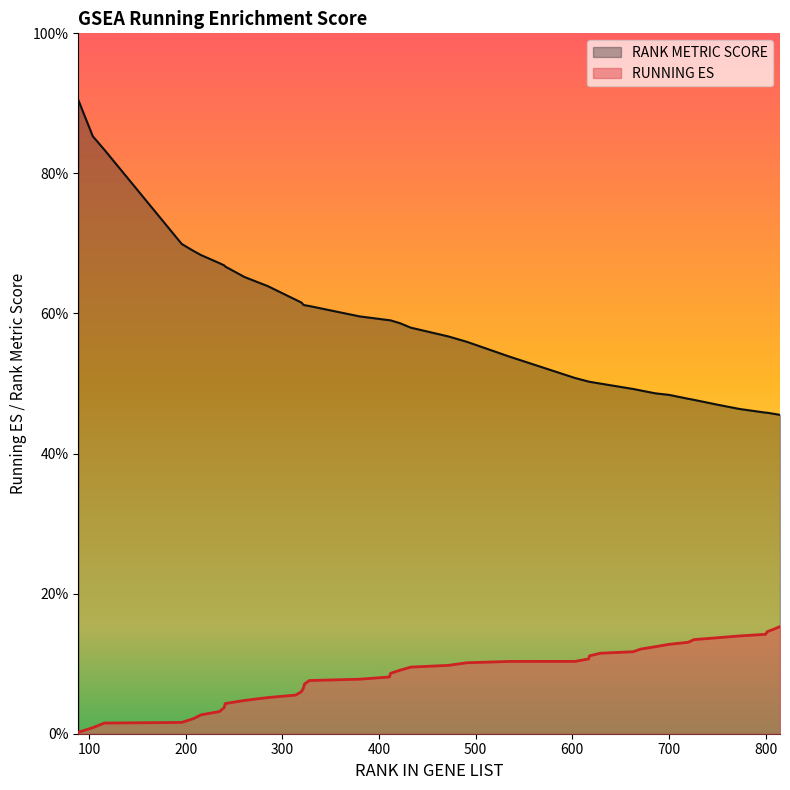

What is the average value of the RANK METRIC SCORE series?

0.6